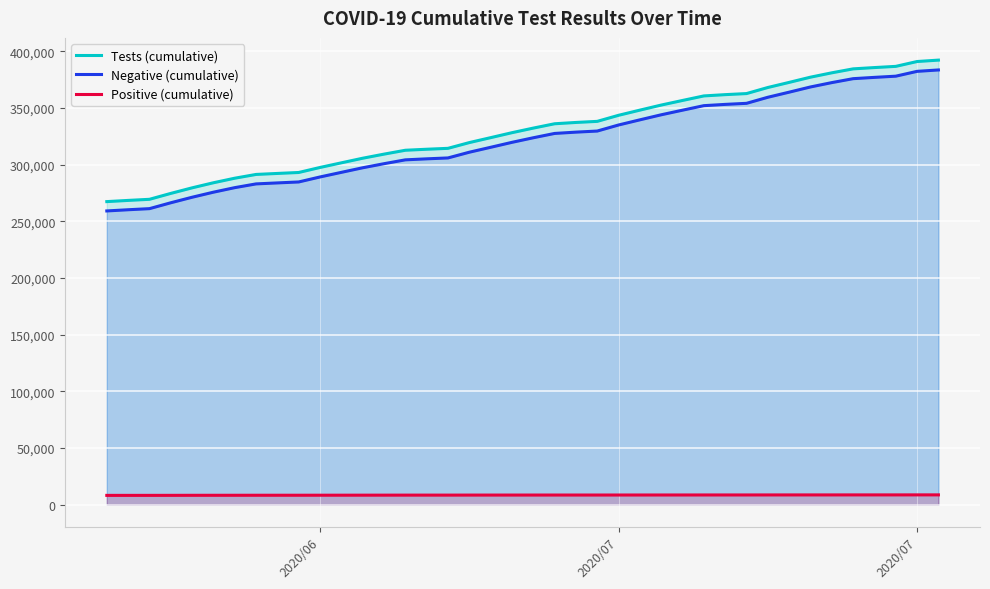

Reading right to left, transcribe all the data shown in this chart.

Tests (cumulative): 392229	390995	386718	385660	384512	381031	377182	372580	368076	362715	361772	360646	356647	352578	348112	343552	338197	337235	336079	332253	328206	323820	319475	314402	313604	312708	309290	305675	301616	297534	293102	292253	291374	288050	284033	279552	274642	269434	268462	267404
Negative (cumulative): 383554	382321	378062	377007	375860	372391	368546	363950	359454	354110	353172	352050	348064	344002	339547	334997	329656	328696	327542	323726	319688	315311	310977	305931	305134	304247	300851	297254	293216	289149	284743	283898	283027	279721	275717	271252	266379	261189	260224	259173
Positive (cumulative): 8675	8674	8656	8653	8652	8640	8636	8630	8622	8605	8600	8596	8583	8576	8565	8555	8541	8539	8537	8527	8518	8509	8498	8471	8470	8461	8439	8421	8400	8385	8359	8355	8347	8329	8316	8300	8263	8245	8238	8231